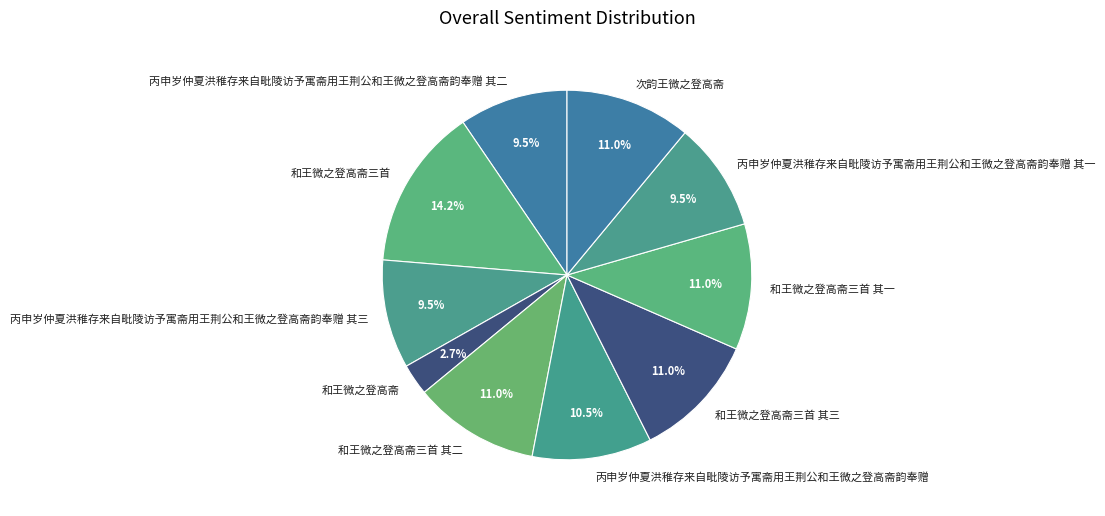

How many segments does this pie chart have?

10